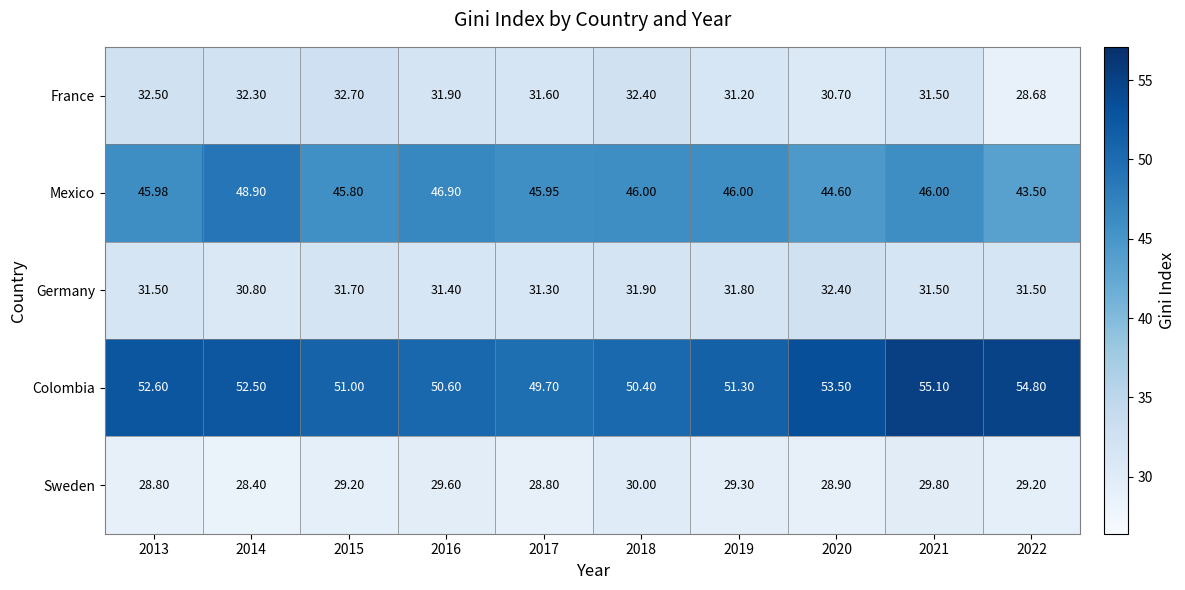

At 2016, list the series in order from largest to smallest.

Colombia, Mexico, France, Germany, Sweden